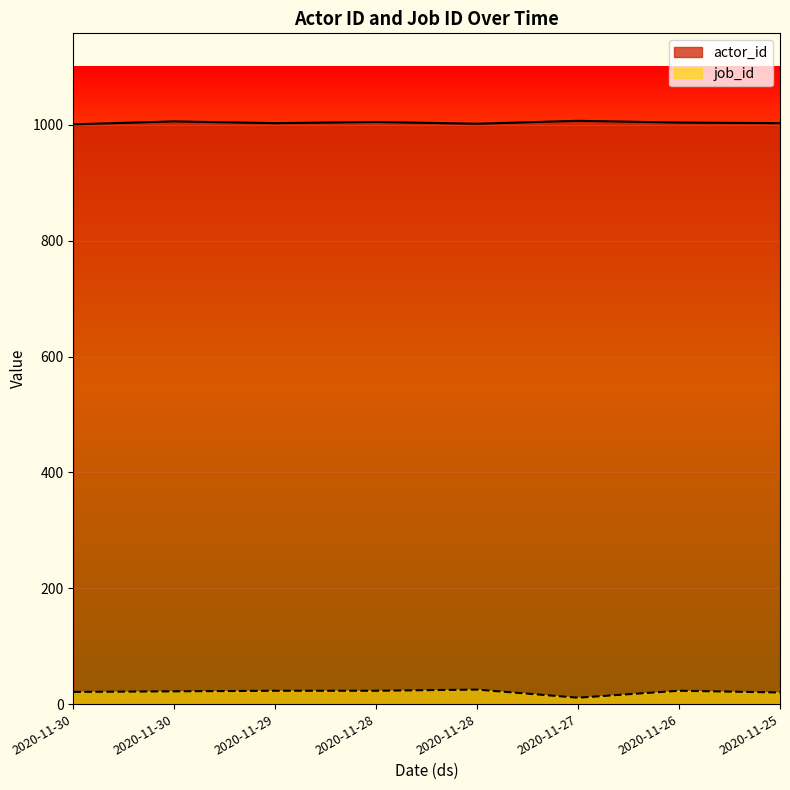

Where is actor_id nearest to the value 1004?

2020-11-26